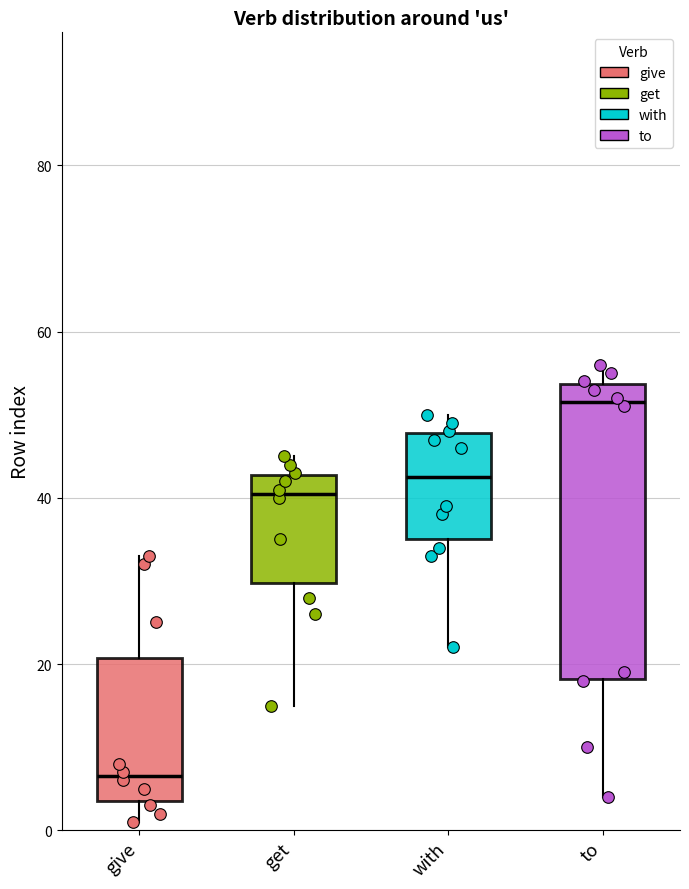

Reading left to right, transcribe this box plot: for each box, give where its median line is, the range the box spans, and where its two whiskers end, as read against the y-axis. The values are not printed on the chart, so give them approximately, as read against the axis.

give: median 6, box 4 to 20, whiskers 2 to 34
get: median 40, box 30 to 42, whiskers 16 to 46
with: median 42, box 36 to 48, whiskers 22 to 50
to: median 52, box 18 to 54, whiskers 4 to 56